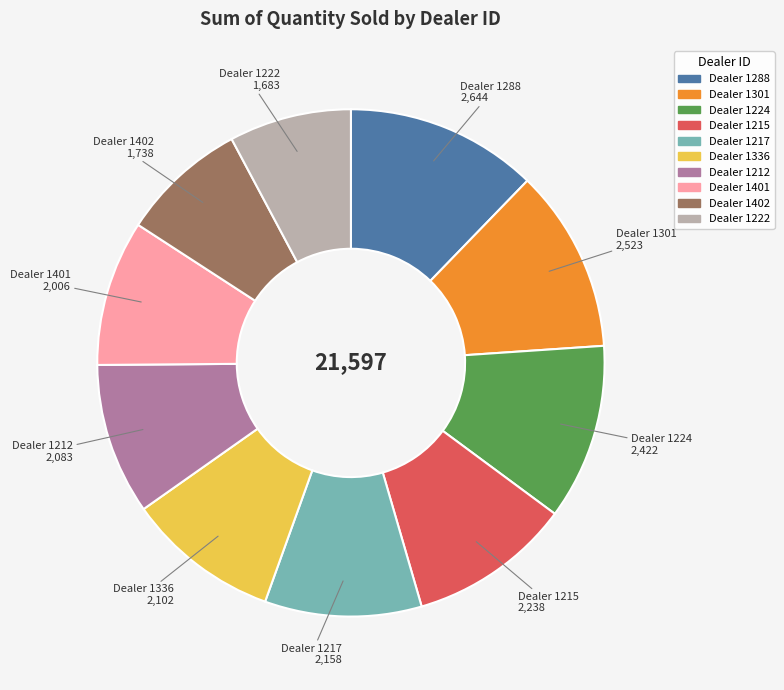

Is there any slice that represents more than half of the pie?

No